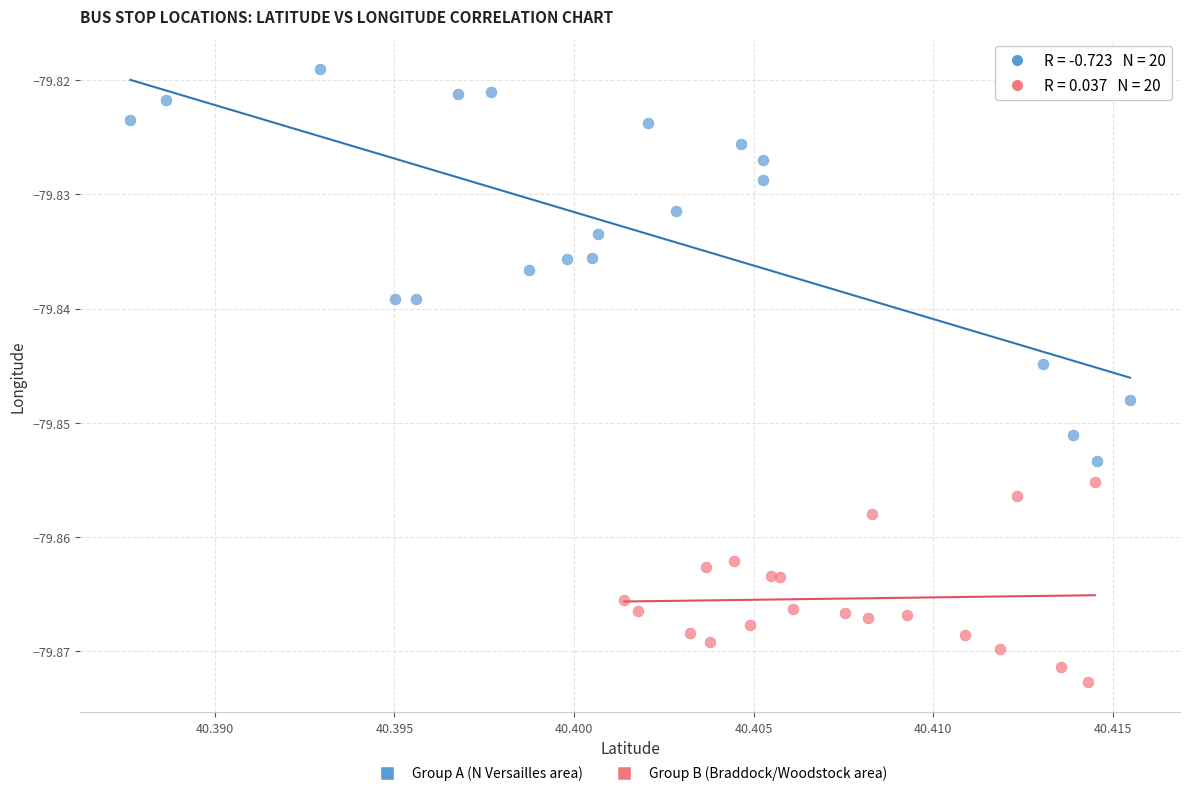

Which series contains the lowest Y value?

Group B (Braddock/Woodstock area)